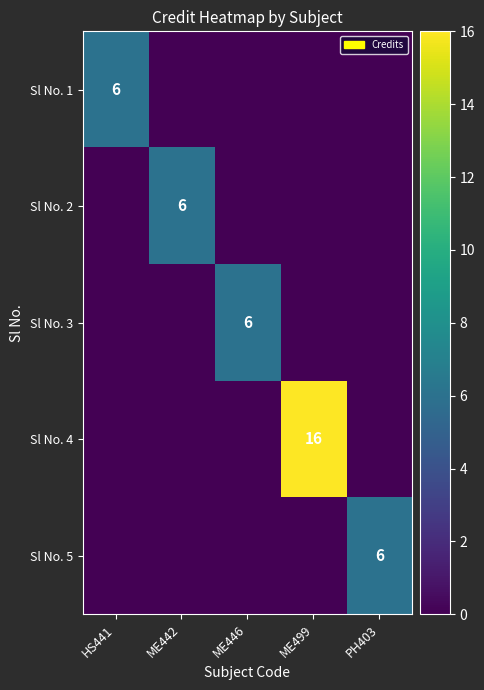

At which category is the sum across all series the highest?

ME499